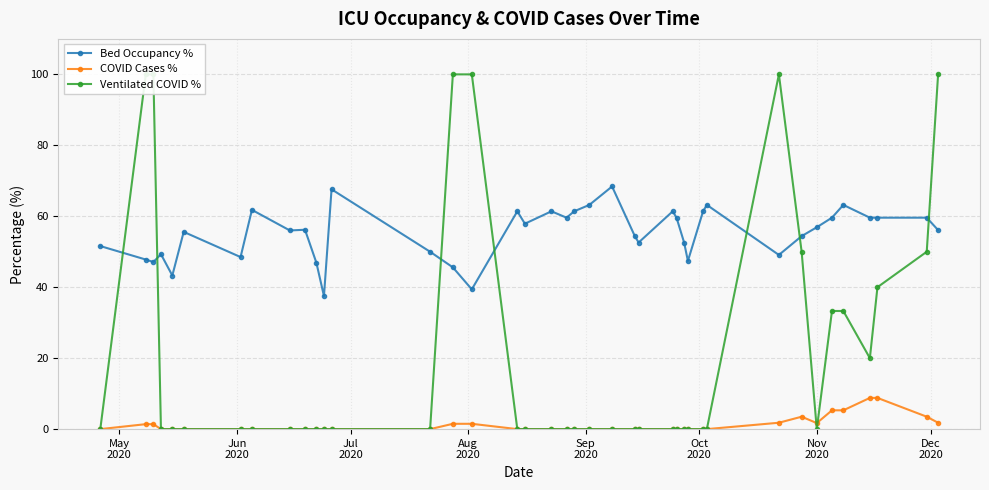

What is the value of the COVID Cases % point at the 38th from the left?

8.8